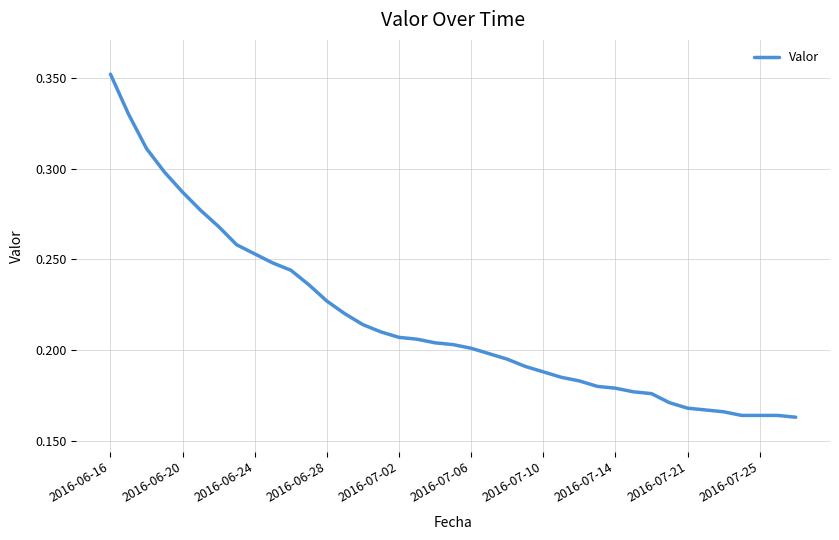

How many lines are shown in the chart?

1